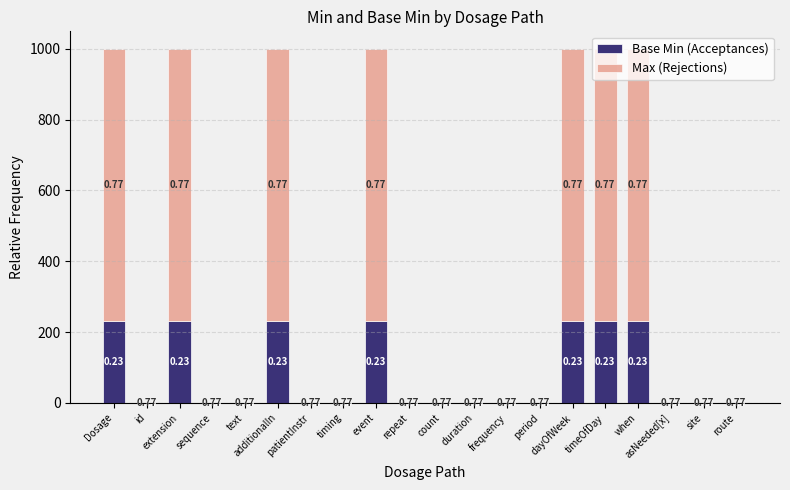

Is it true that Base Min (Acceptances) equals 229.8 at Dosage?

True